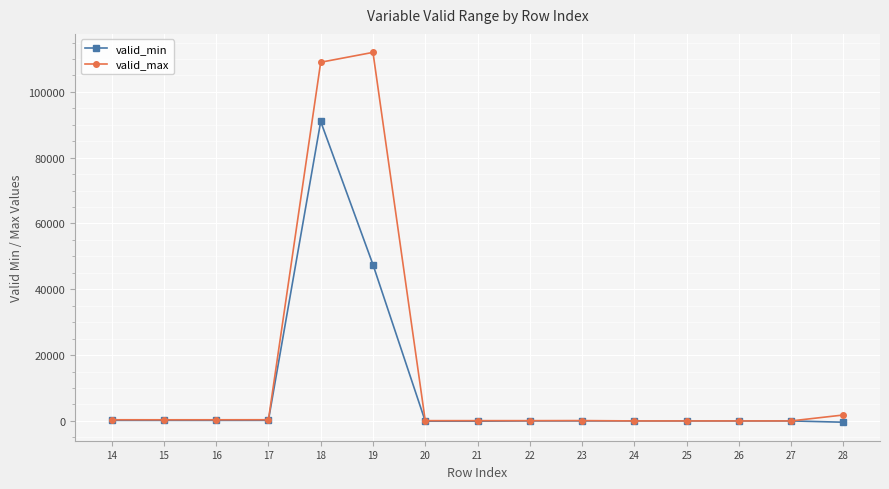

Which series has the largest total across all categories?

valid_max